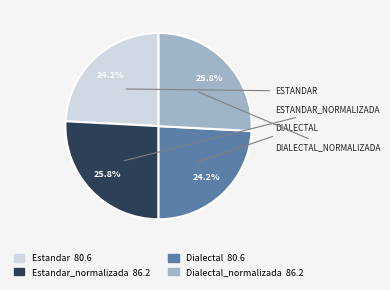

Is there any slice that represents more than half of the pie?

No